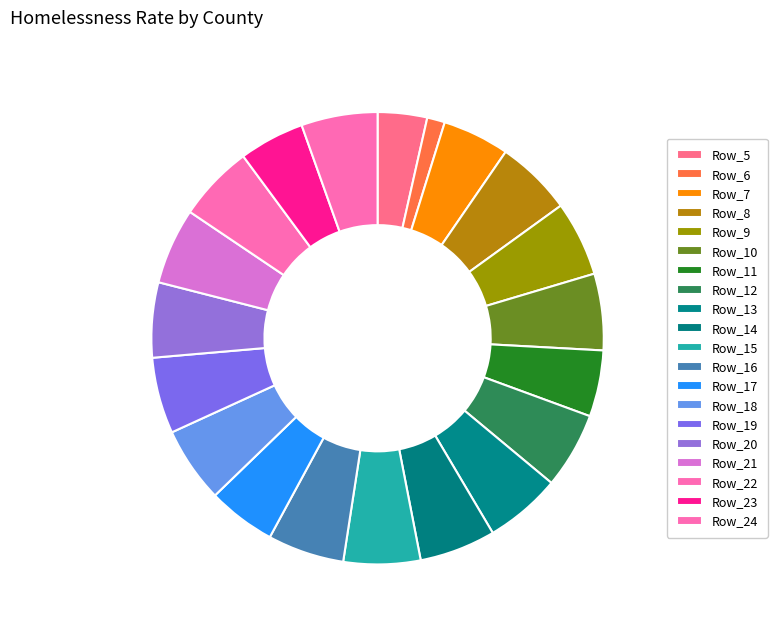

Is Row_5 the majority of the pie?

No